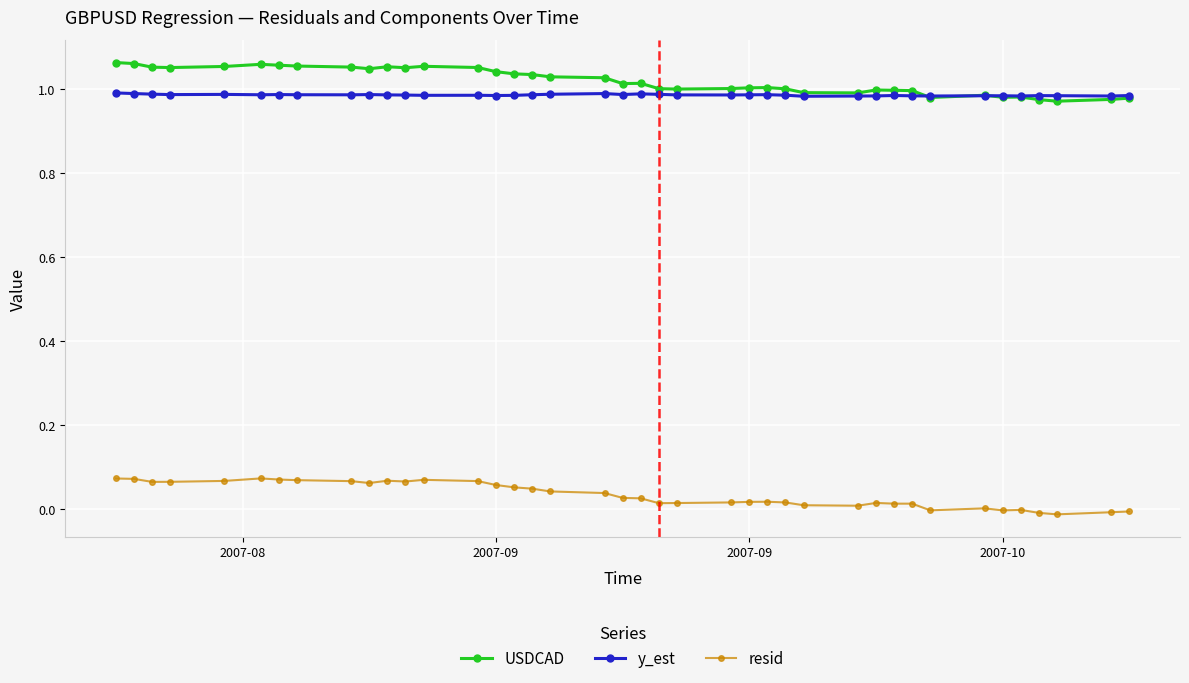

What are all the series names shown in the legend?

USDCAD, y_est, resid